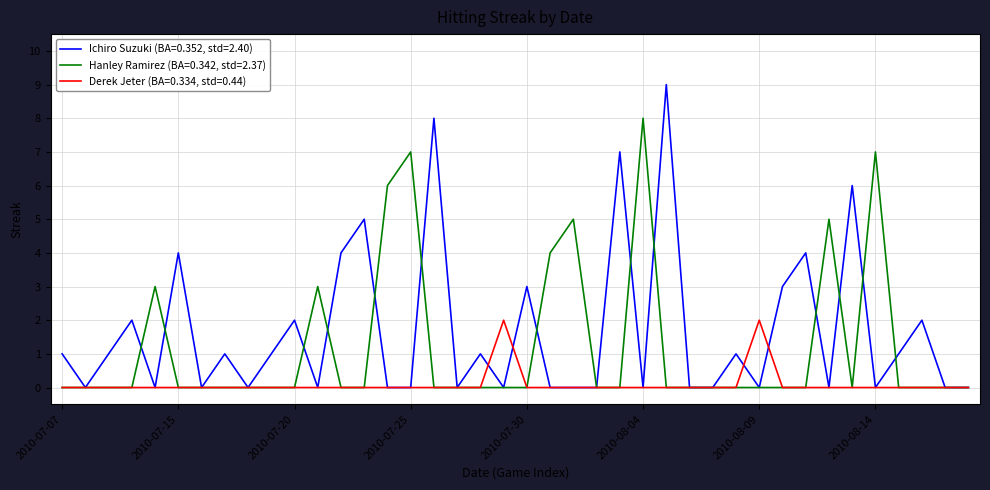

What is the maximum value for Ichiro Suzuki (BA=0.352, std=2.40)?

9